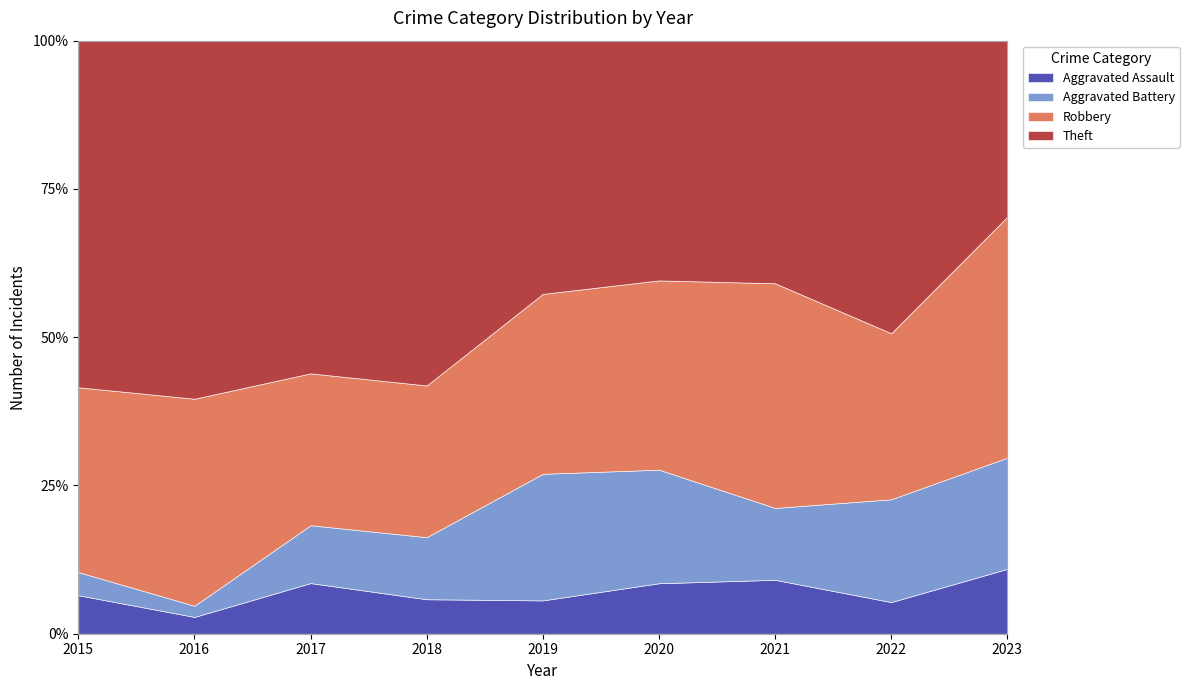

Rank the series by their maximum value, from lowest to highest.

Aggravated Assault, Aggravated Battery, Robbery, Theft